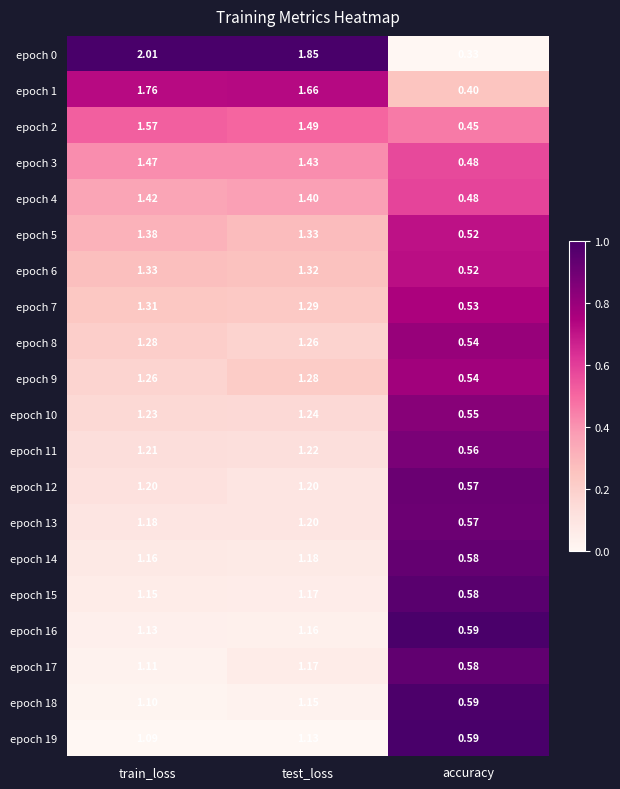

Which category has the lowest value in the epoch 14 series?

accuracy